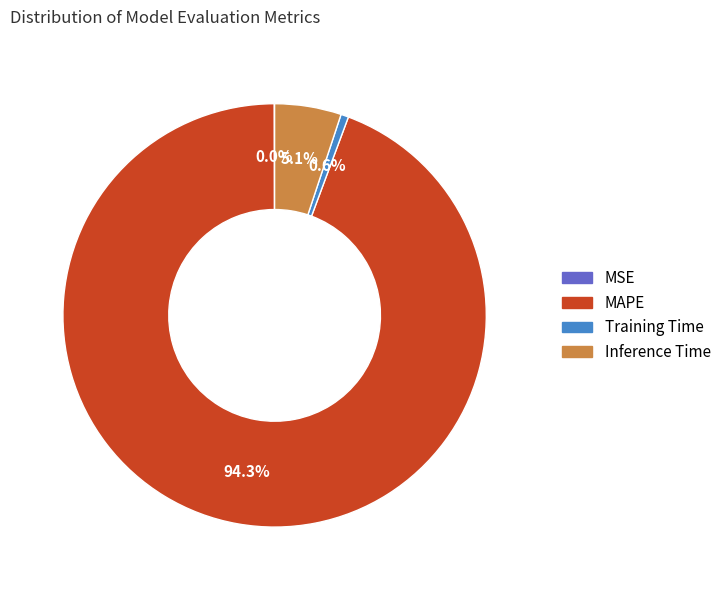

Is there a majority slice in this chart?

Yes